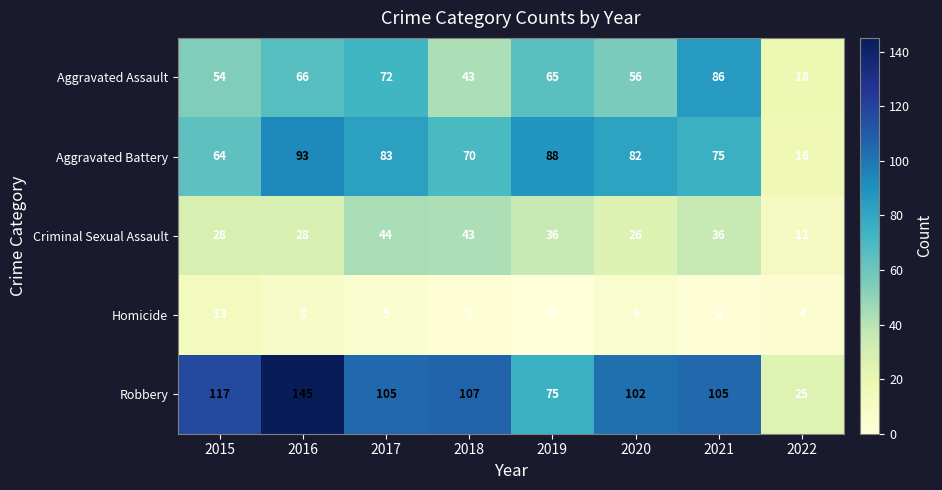

What is the difference between the maximum and minimum values in the Aggravated Assault series?

68